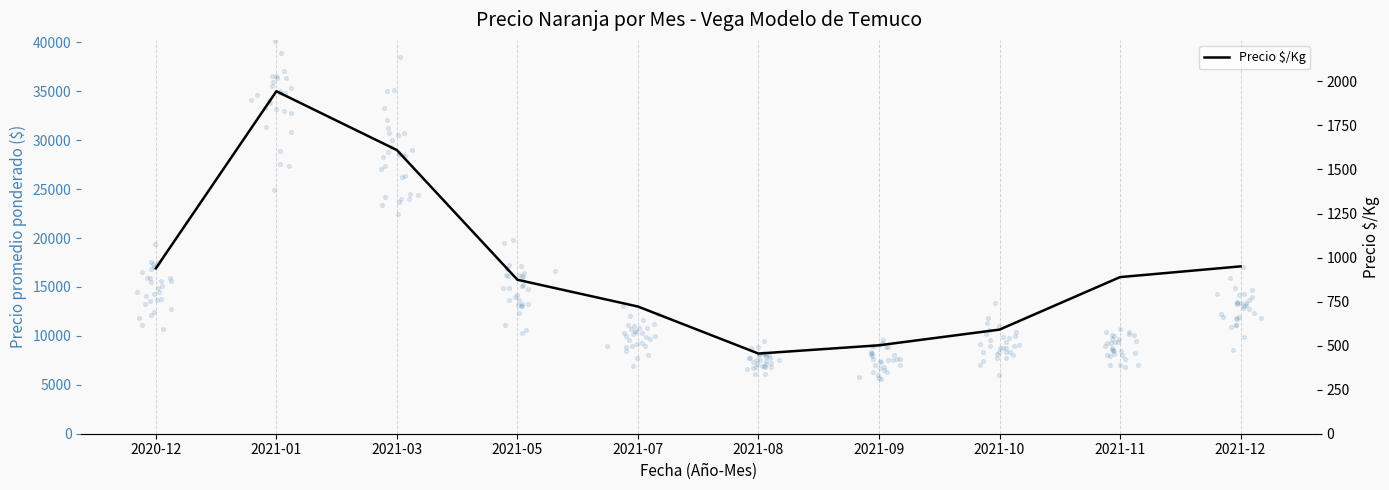

What is the ratio of the value at 2021-11 to the value at 2021-03?

0.6